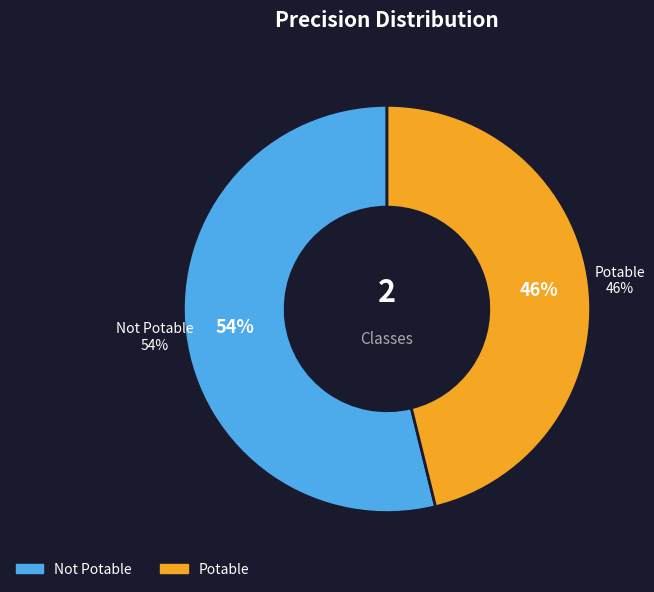

To the nearest percent, what is the difference between the Not Potable and Potable slice percentages?

8%